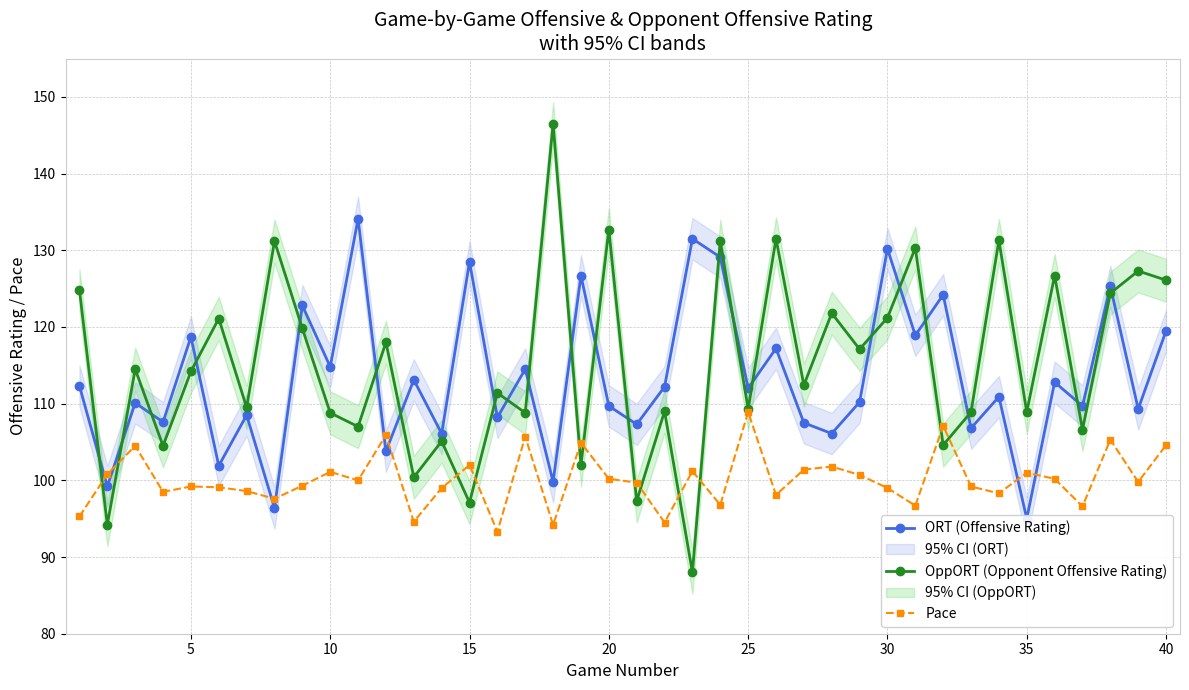

How many lines are shown in the chart?

3